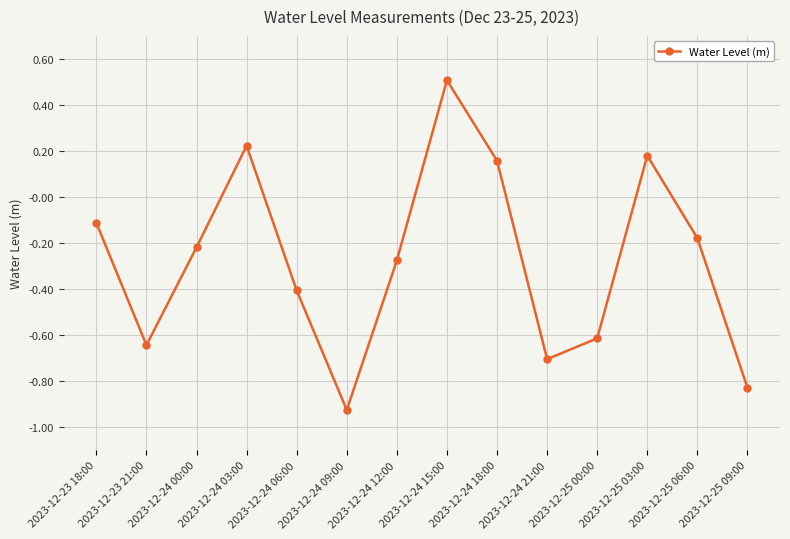

Where does the data first go above 0?

2023-12-24 03:00